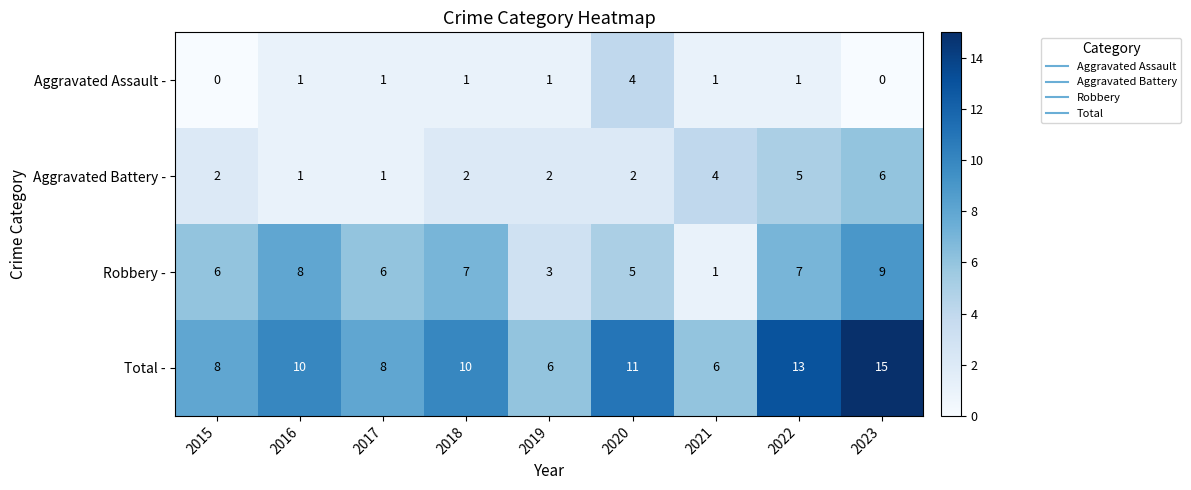

What is the approximate value of Total - at 2015?

8